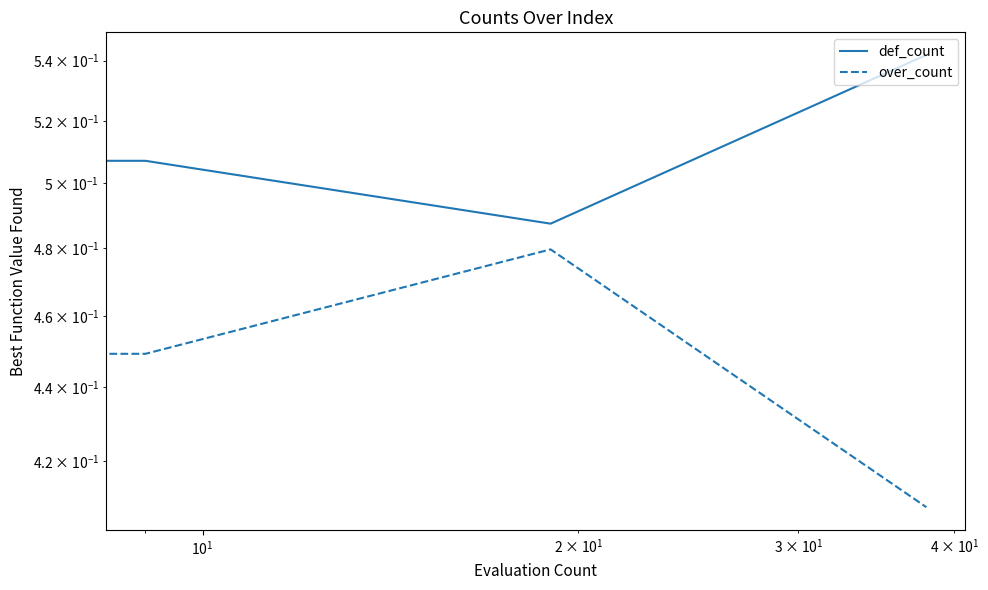

What is the value of the over_count point at the 3rd from the left?

0.5